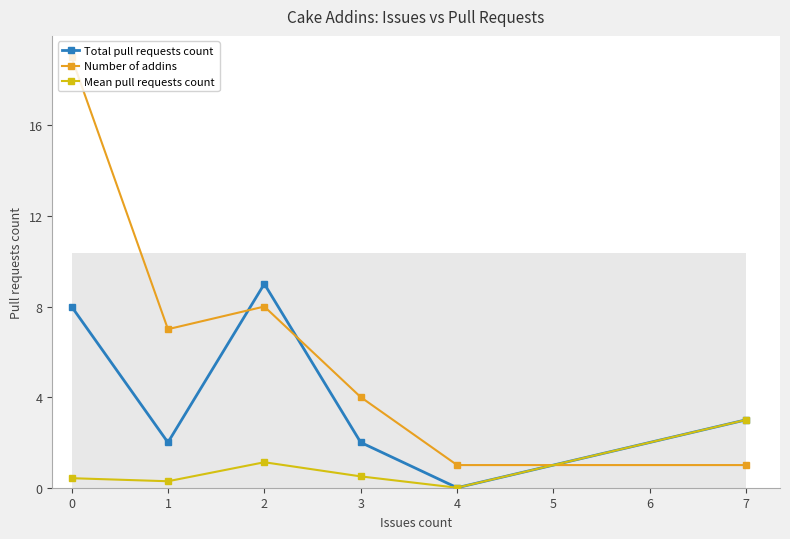

What is the value of the Number of addins point at the 6th from the left?

1.0